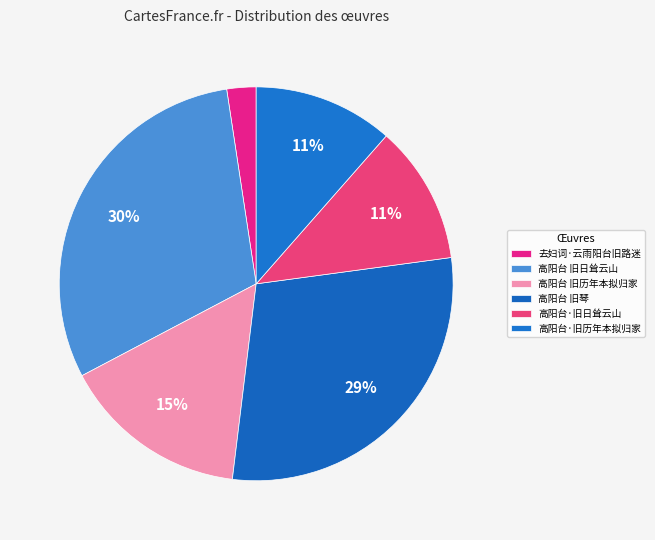

What percentage is the 高阳台·旧日耸云山 slice, to the nearest percent?

11%